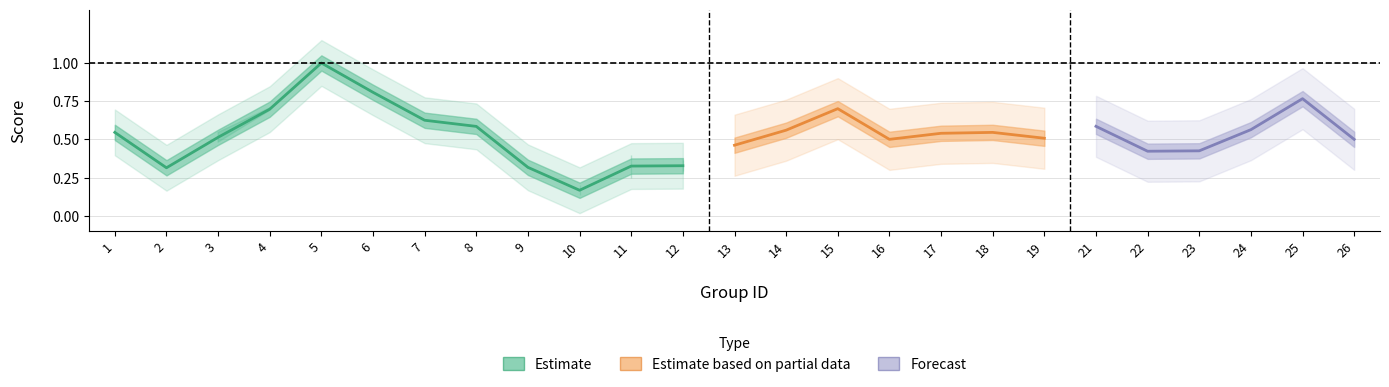

Is the value of f1 at 25 greater than the value of accuracy at 12?

Yes